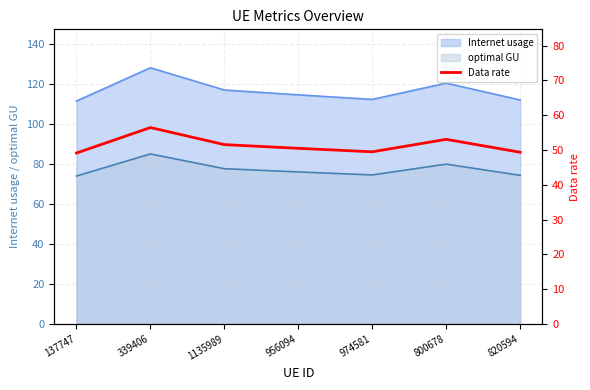

Reading right to left, what are all the values shown in this chart?

820594=49.4	800678=53.1	974581=49.5	956094=50.5	1135989=51.6	339406=56.5	137747=49.1